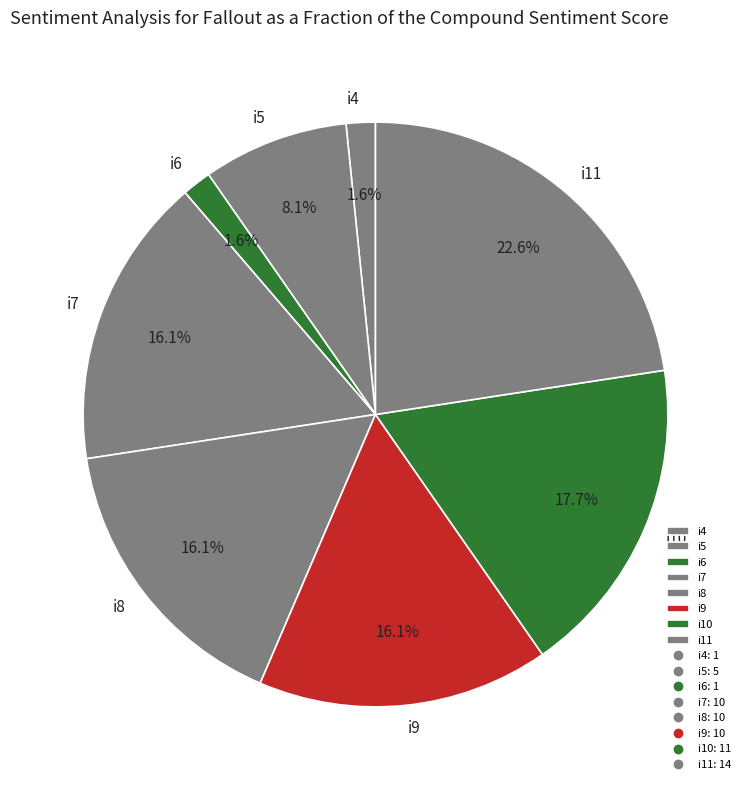

Is there a majority slice in this chart?

No